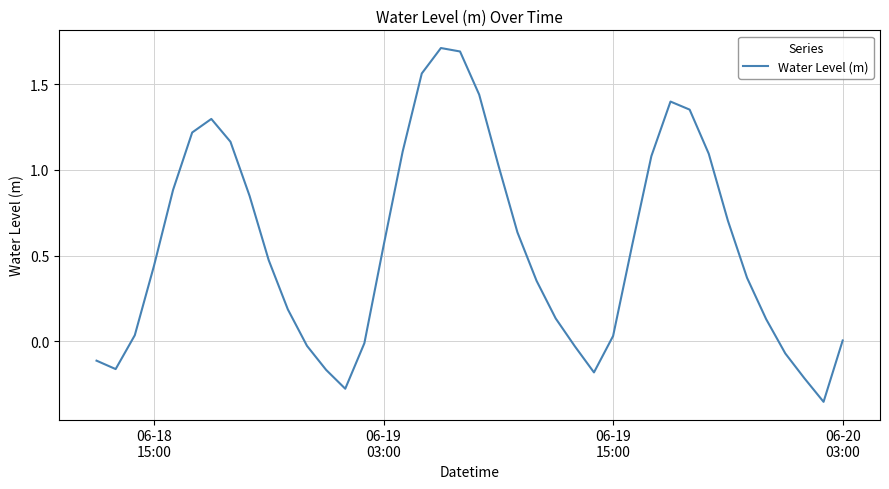

What is the greatest value displayed?

1.7